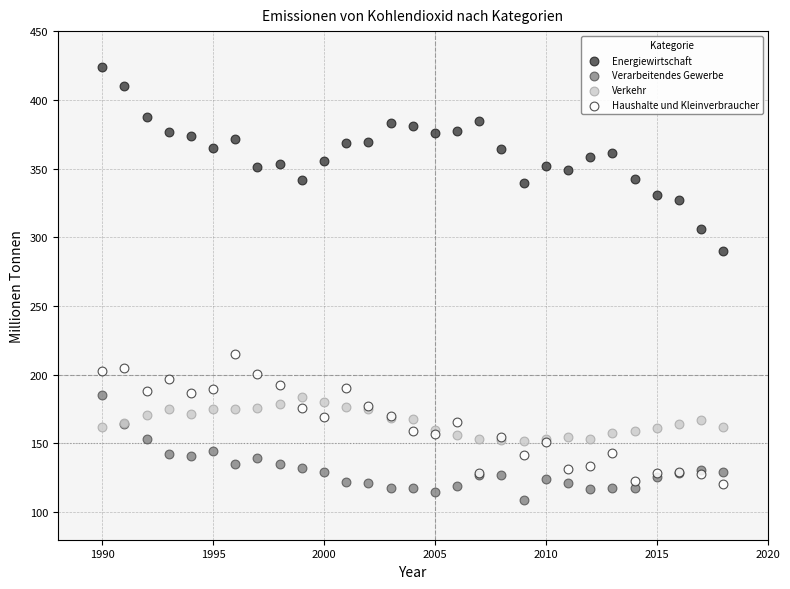

What are all the series names shown in the legend?

Energiewirtschaft, Verarbeitendes Gewerbe, Verkehr, Haushalte und Kleinverbraucher